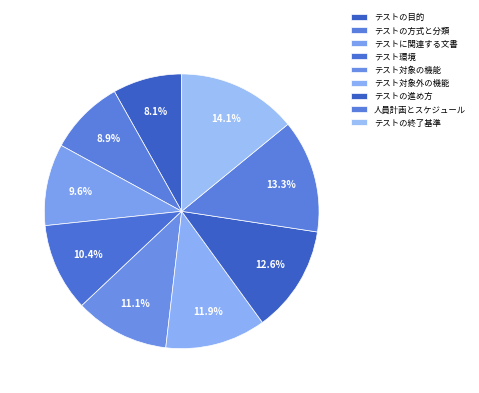

True or false: テストの進め方 accounts for 13% of the total.

True